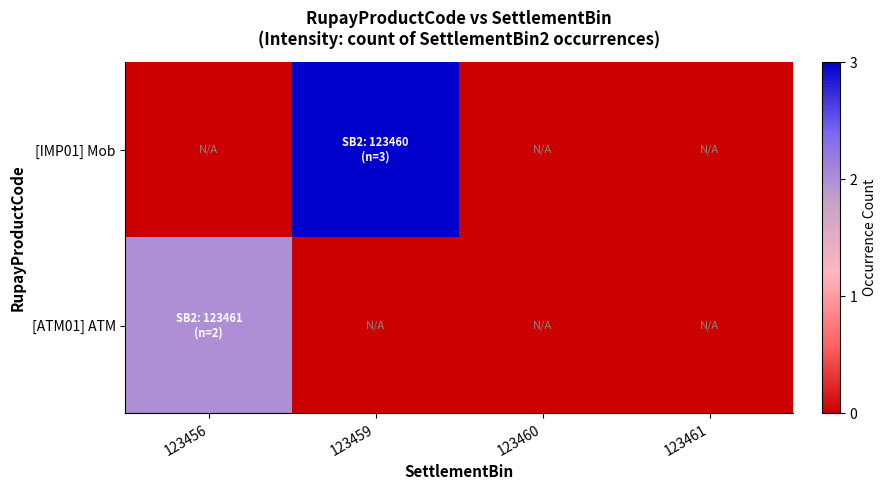

Which series changed the most between 123456 and 123459?

[IMP01] Mob